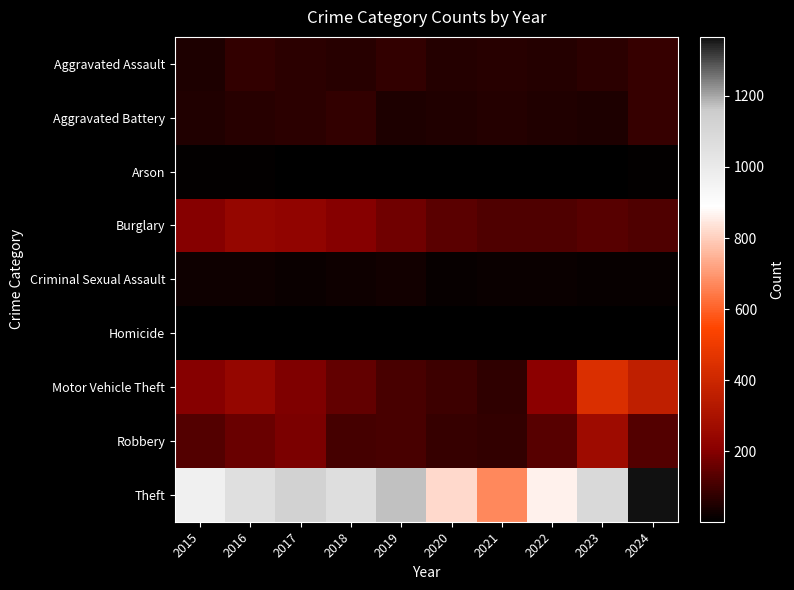

At 2015, list the series in order from smallest to largest.

Homicide, Arson, Criminal Sexual Assault, Aggravated Assault, Aggravated Battery, Robbery, Motor Vehicle Theft, Burglary, Theft